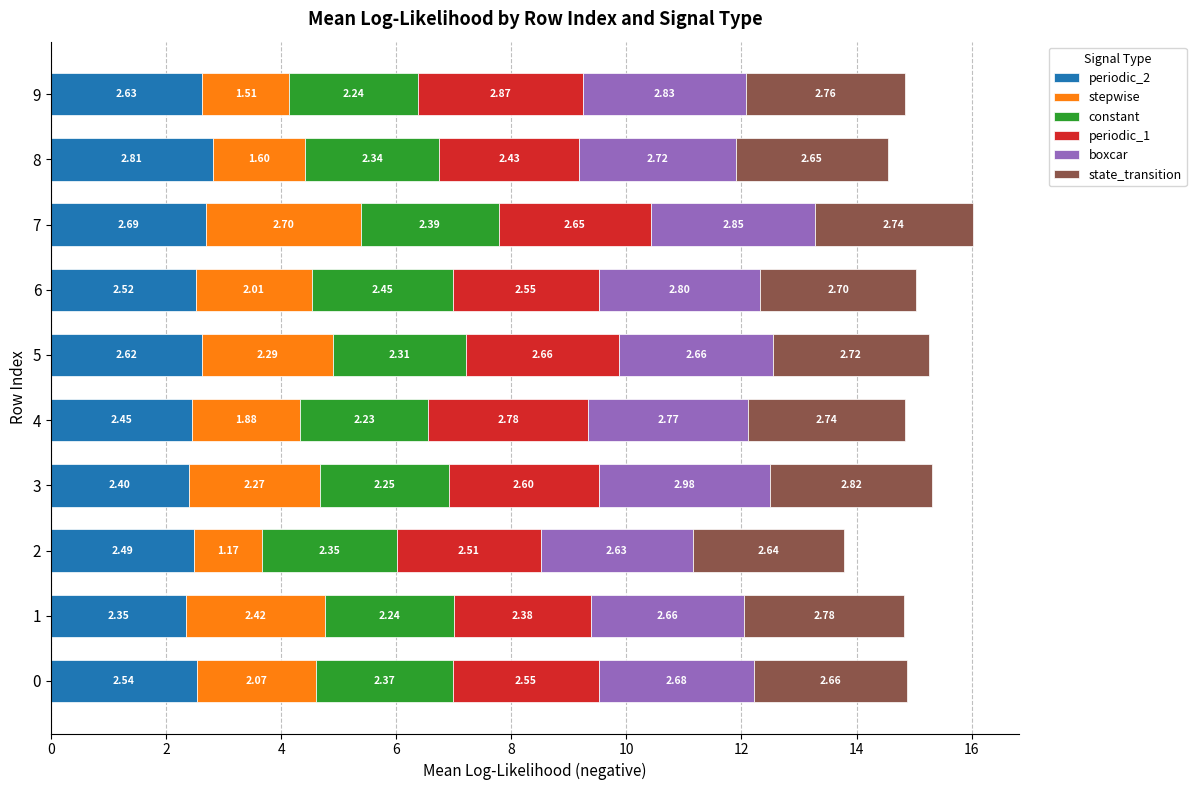

Which category has the highest value in the periodic_2 series?

8